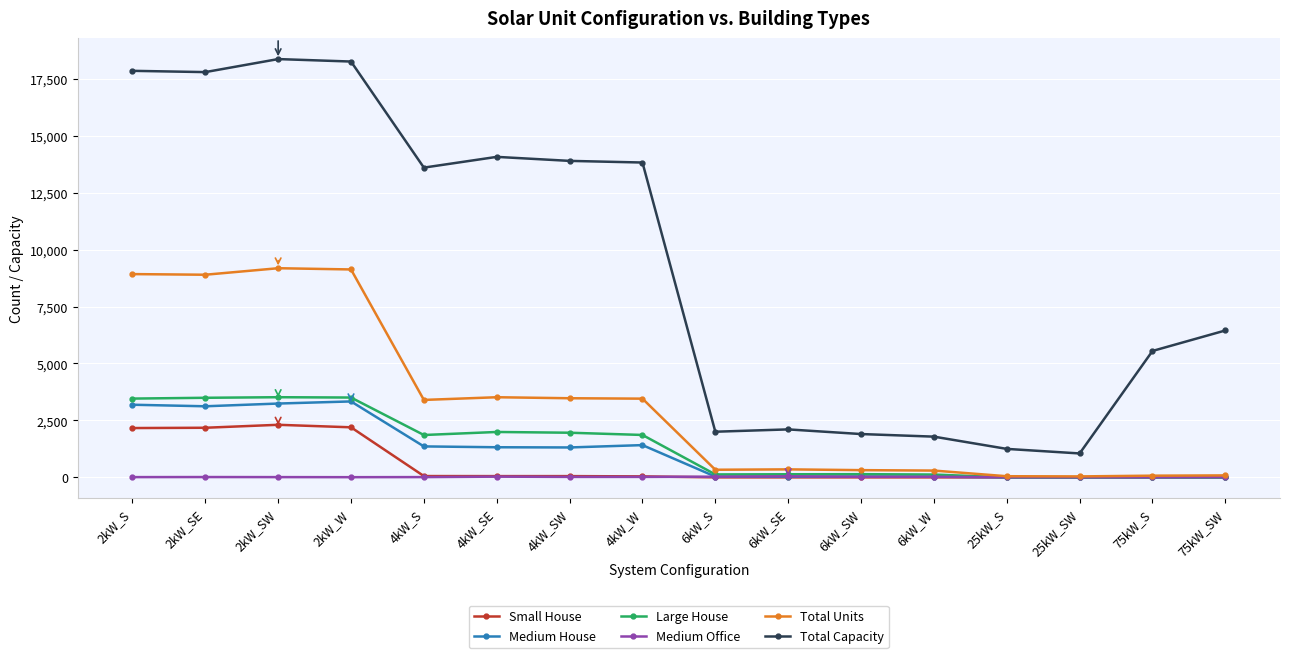

What is the minimum value for Total Capacity?

1050